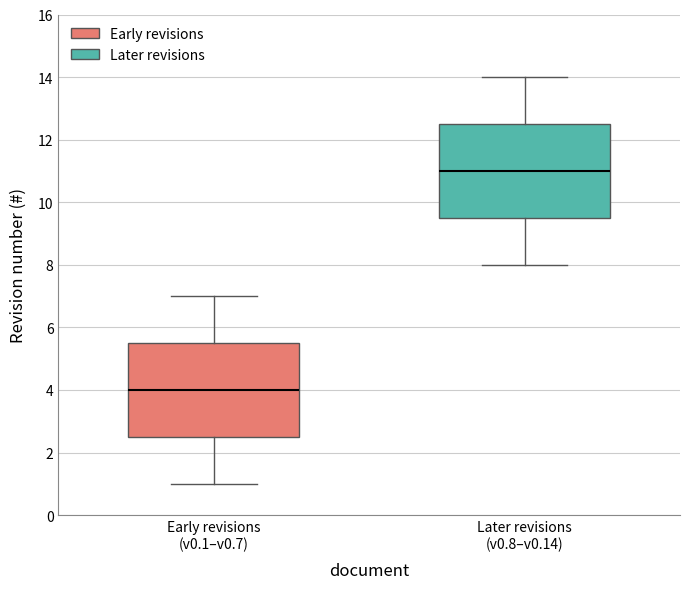

Reading left to right, transcribe this box plot: for each box, give where its median line is, the range the box spans, and where its two whiskers end, as read against the y-axis. The values are not printed on the chart, so give them approximately, as read against the axis.

Early revisions (v0.1–v0.7): median 4.0, box 2.6 to 5.6, whiskers 1.0 to 7.0
Later revisions (v0.8–v0.14): median 11.0, box 9.6 to 12.6, whiskers 8.0 to 14.0